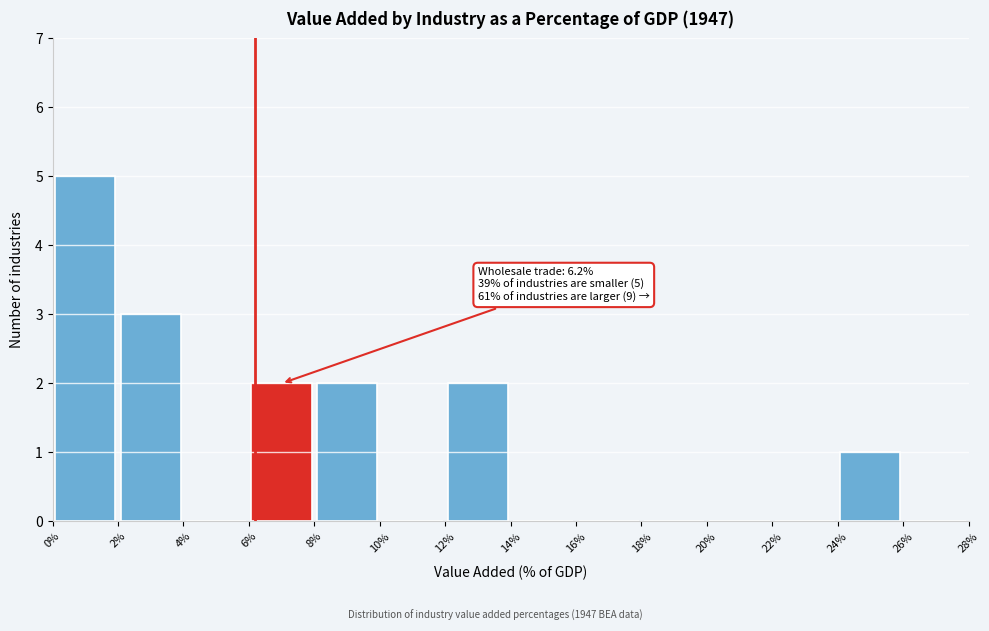

Which range on the x-axis has the tallest bar?

0% to 2%